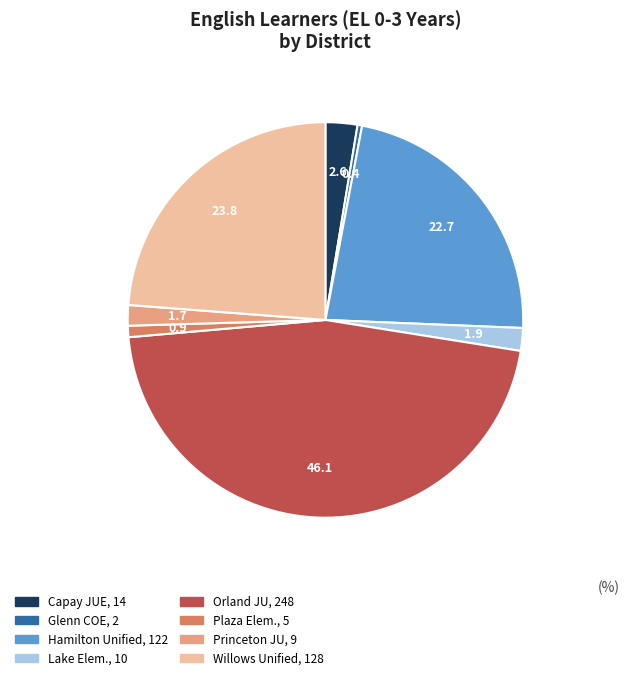

Does any single category account for the majority?

No